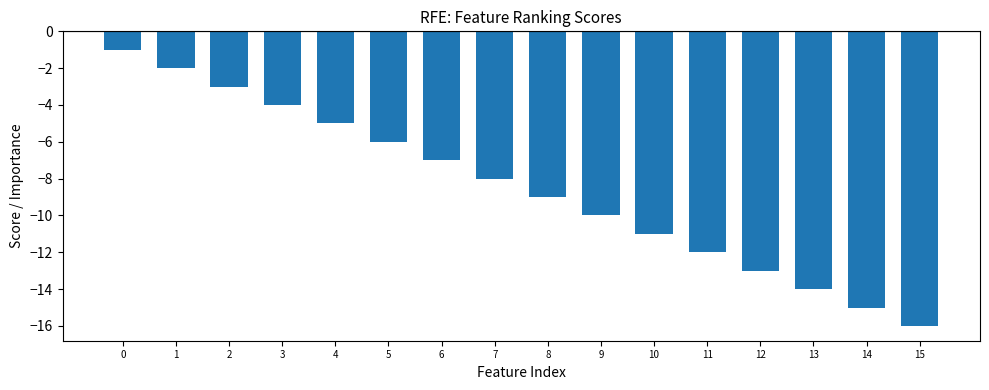

The chart shows a value of -16 at 8. True or false?

False